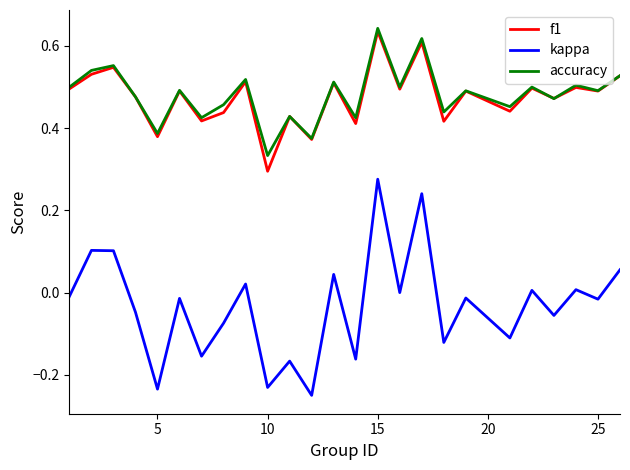

Which series has the largest range (max minus min)?

kappa